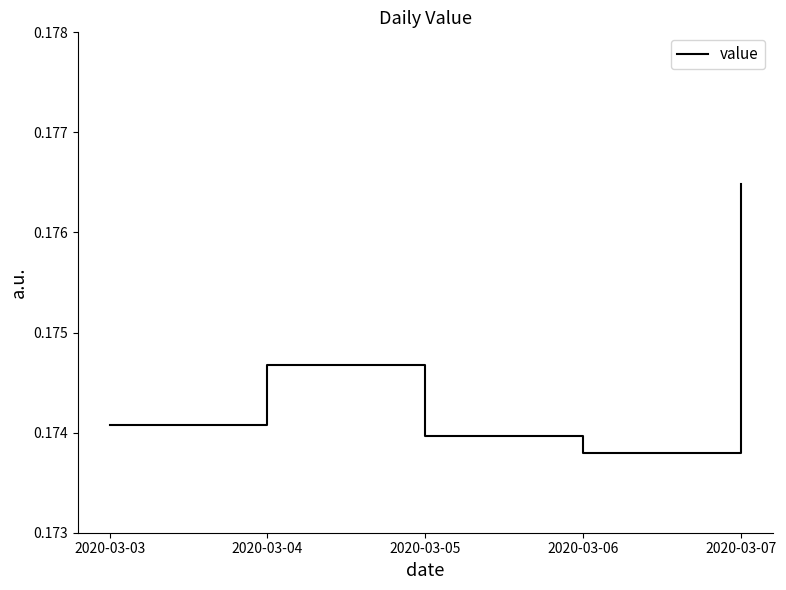

Rank the categories by value from lowest to highest.

2020-03-06, 2020-03-05, 2020-03-03, 2020-03-04, 2020-03-07